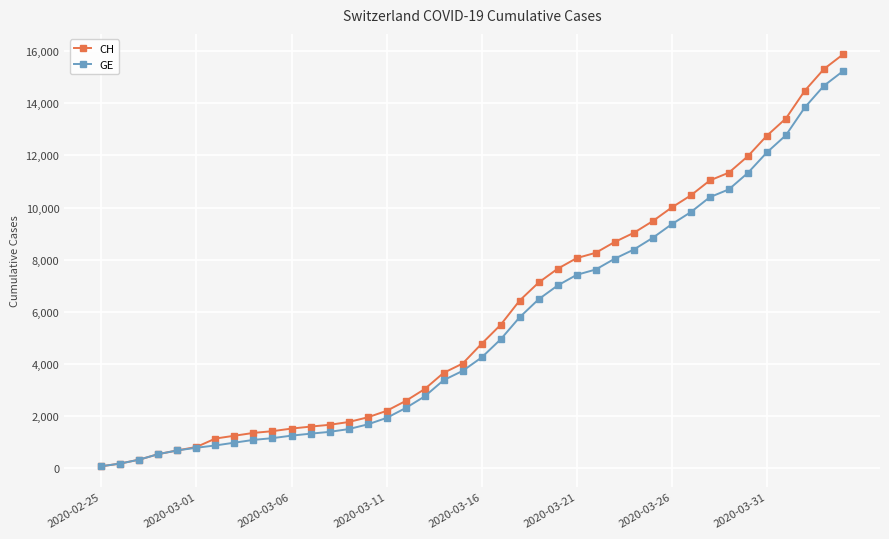

Which series has the widest spread of values?

CH